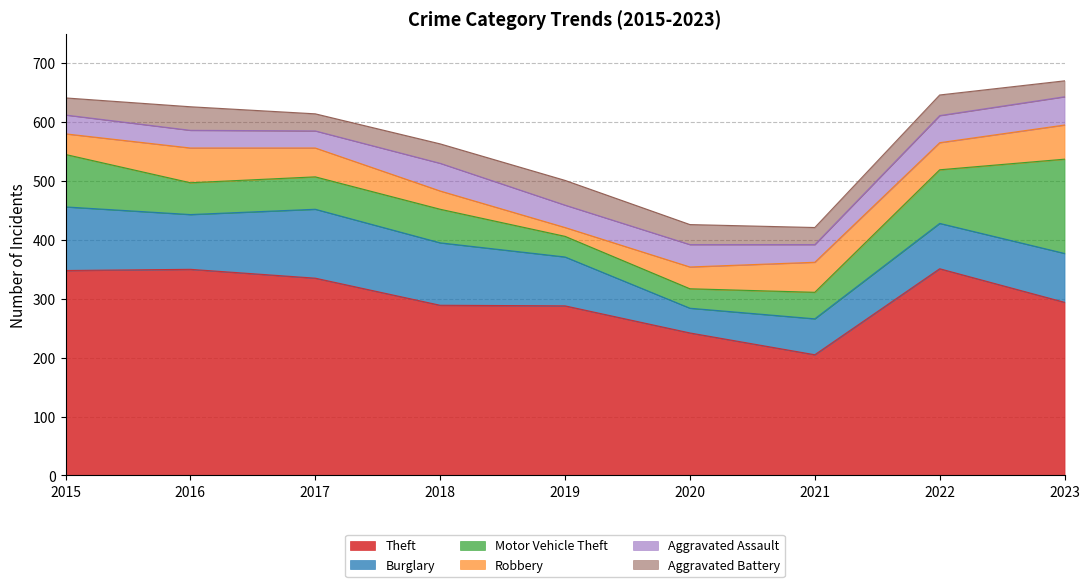

Is the value of Aggravated Battery at 2020 greater than the value of Aggravated Assault at 2019?

No